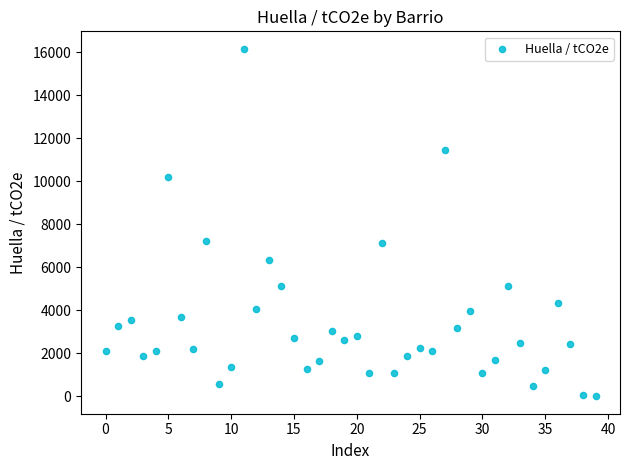

What is the range of Y values (max minus min)?

16171.4